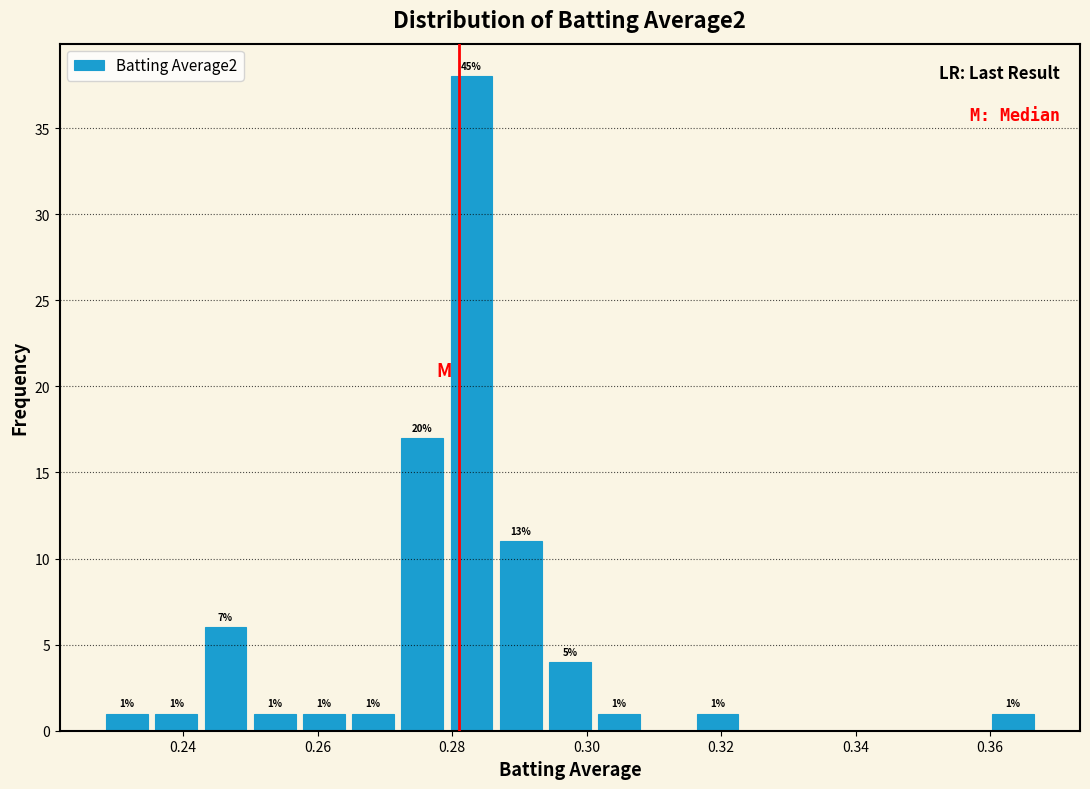

Around what value on the x-axis is the tallest bar? Give the approximate position of its centre, as read against the axis.

0.282